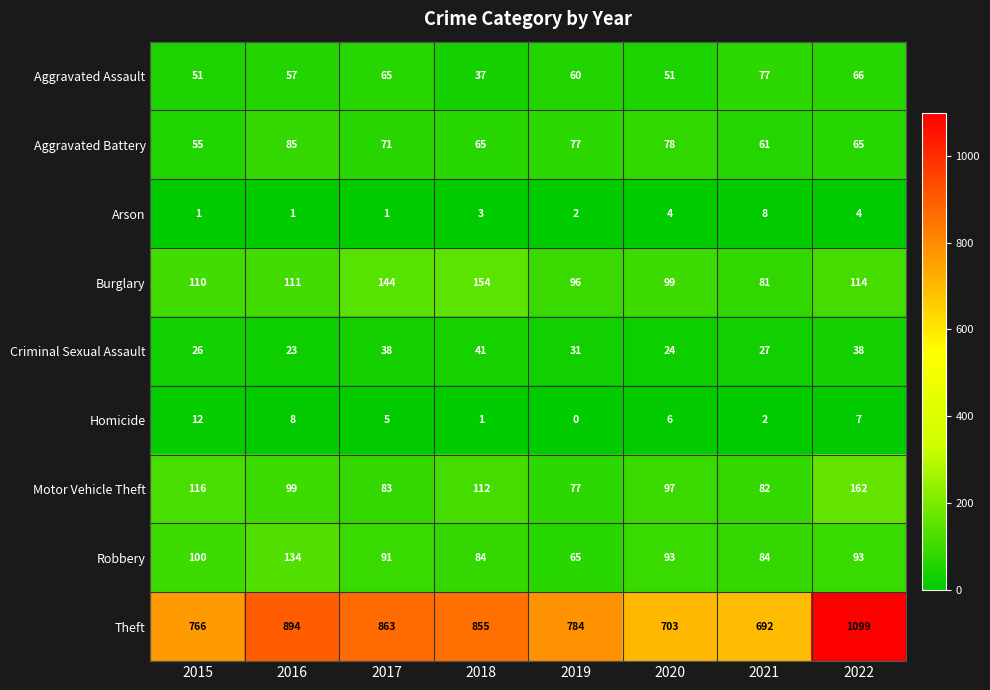

At which label is Aggravated Assault closest to 57?

2016